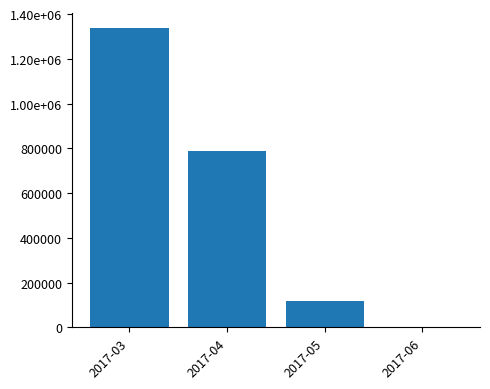

Reading left to right, list all the values displayed in this chart.

1338000	786000	120000	0